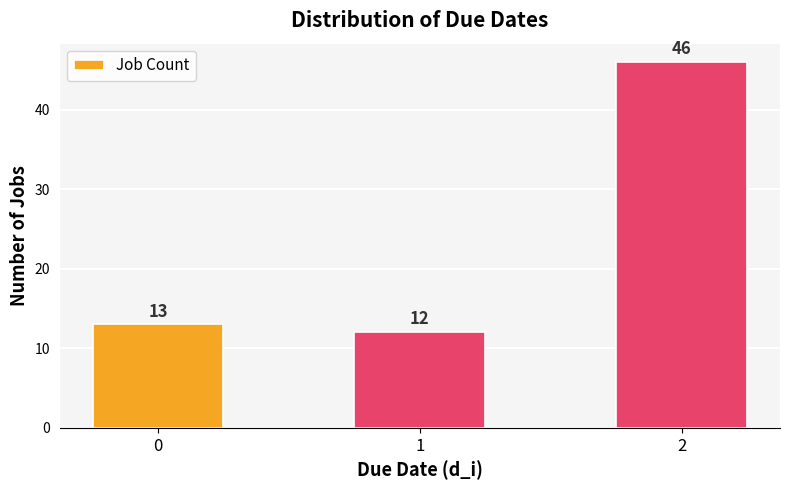

Count the number of data series in this chart.

1